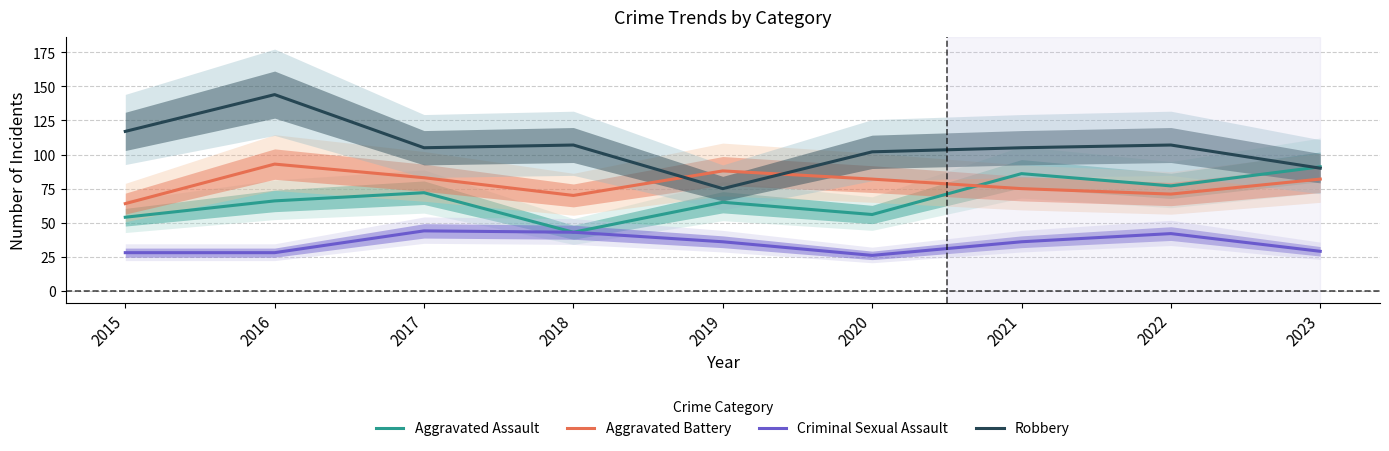

Which has a higher value, 2016 or 2018?

2016